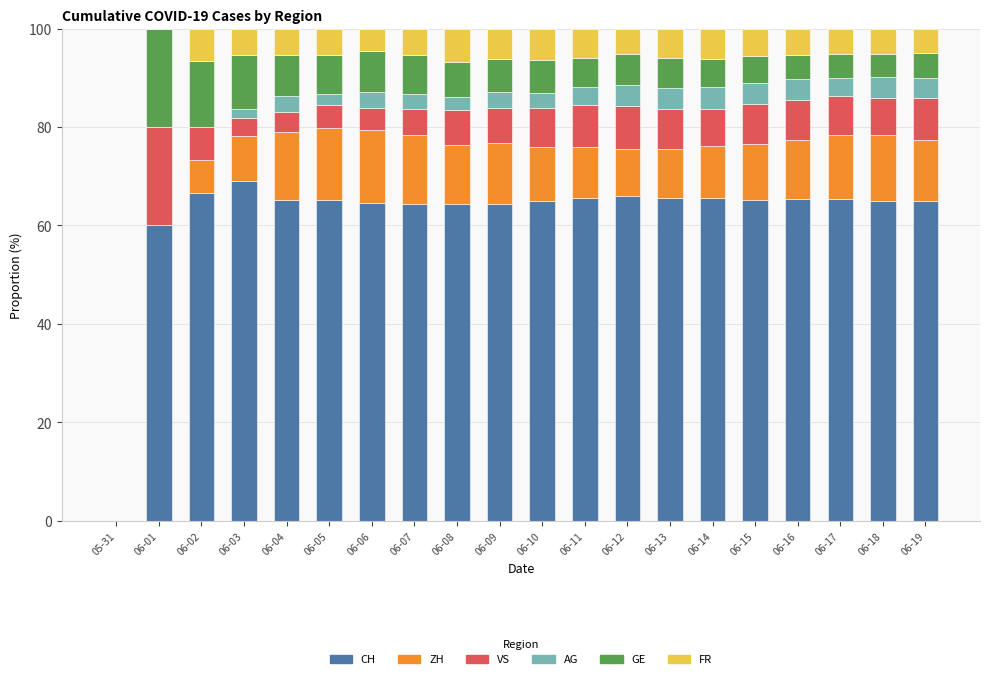

True or false: CH has a value of 88.6 at 06-02.

False